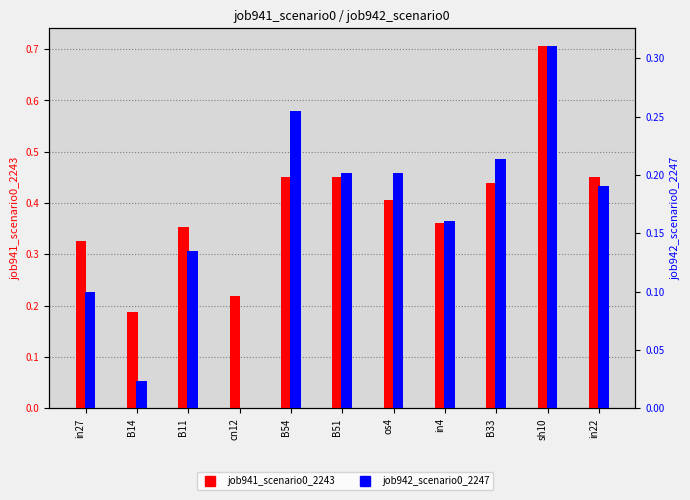

What is the minimum value for job941_scenario0_2243?

0.2